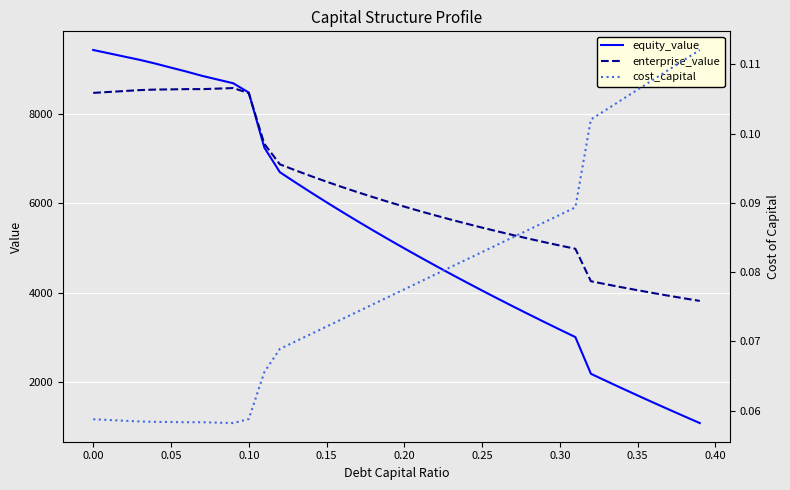

At how many categories does at least one series exceed 7374?

11